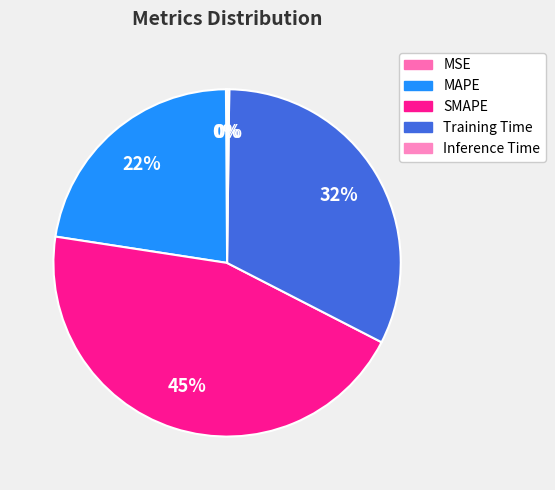

Approximately how many times larger is the value at MAPE compared to Training Time?

0.7